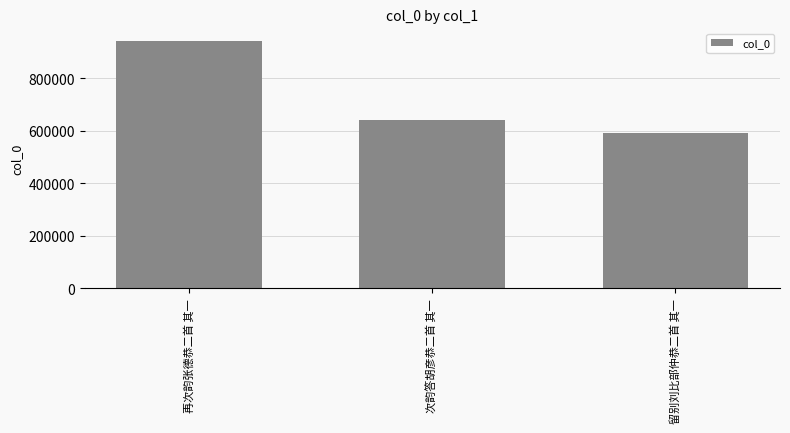

Where does the data first go above 641810?

再次韵张德恭二首 其一